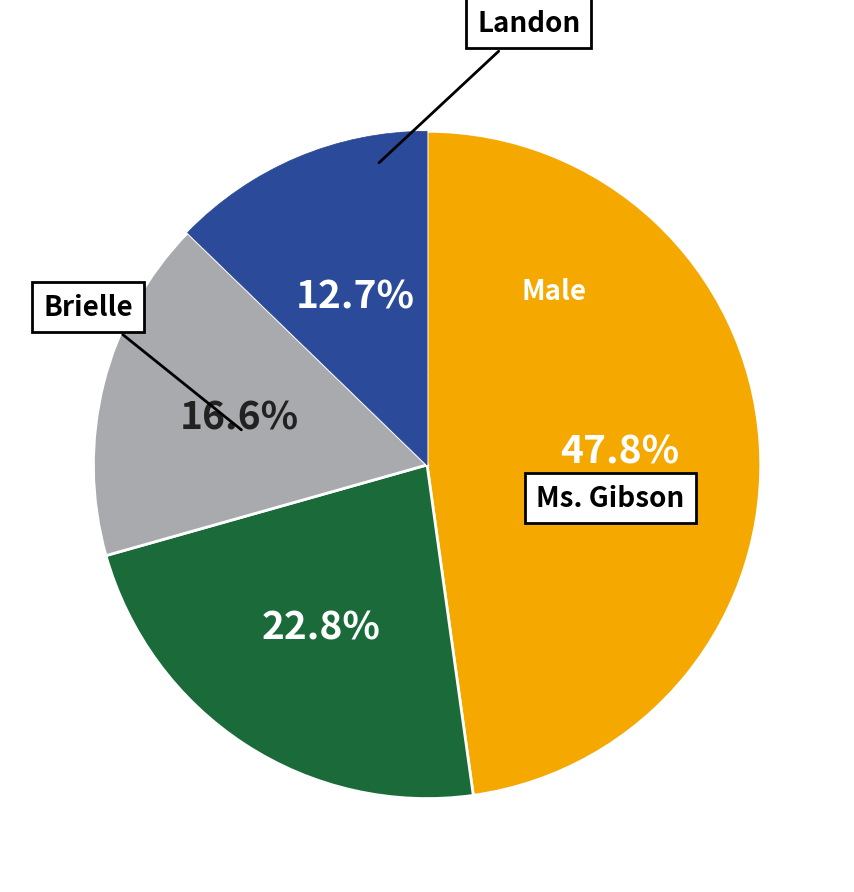

Is there any slice that represents more than half of the pie?

No